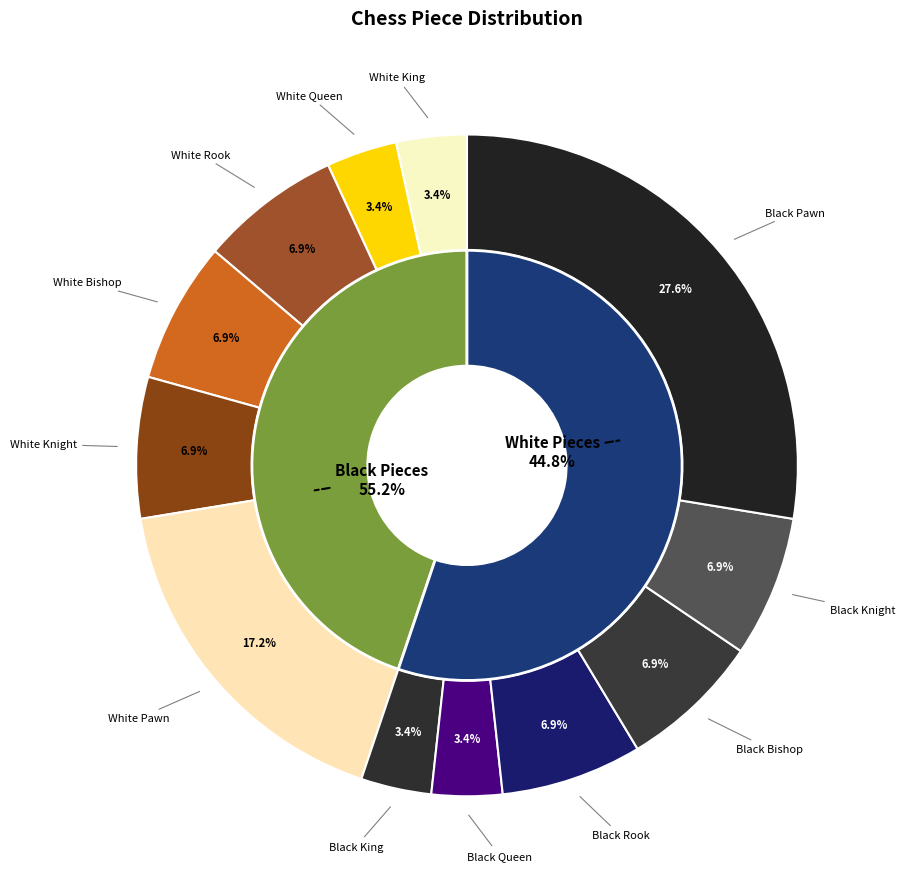

Rank the categories by value from lowest to highest.

white_king, white_queen, black_king, black_queen, white_rook, white_bishop, white_knight, black_rook, black_bishop, black_knight, white_pawn, black_pawn